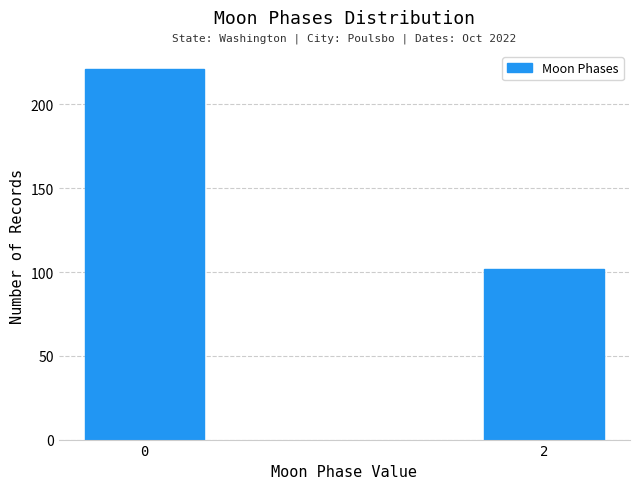

Reading right to left, list all the values displayed in this chart.

102	221